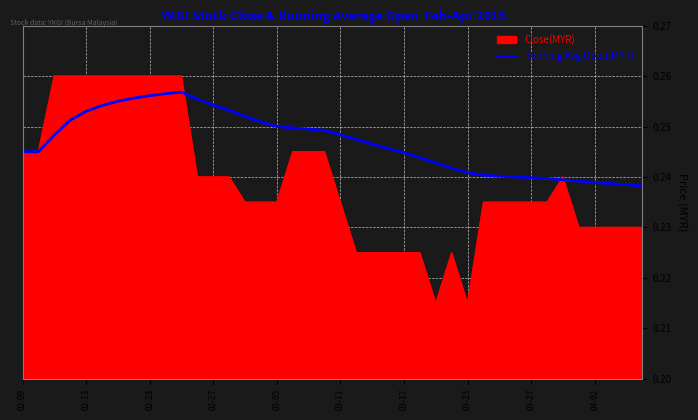

Rank the series by their maximum value, from lowest to highest.

Running Avg Open(MYR), Close(MYR)